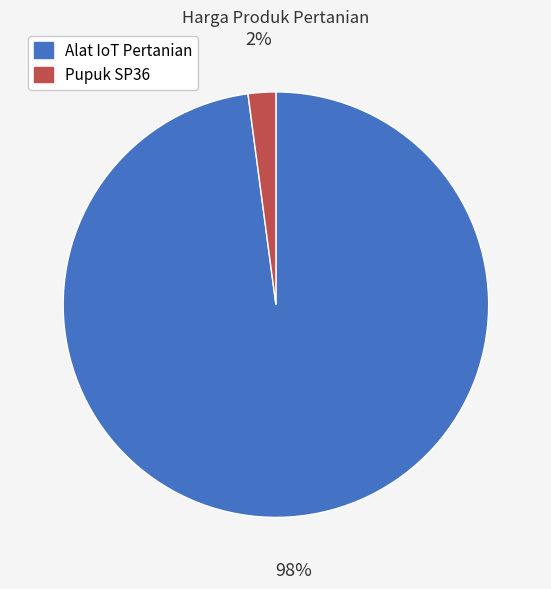

What percentage is the Alat IoT Pertanian slice, to the nearest percent?

98%